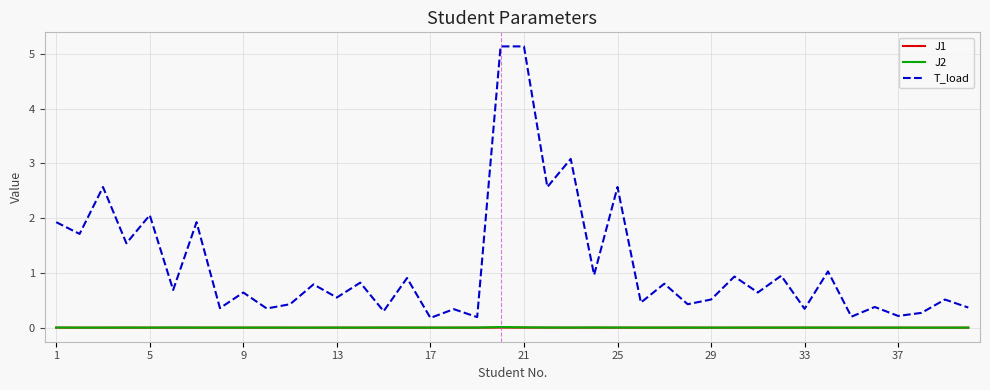

Which series has the widest spread of values?

T_load